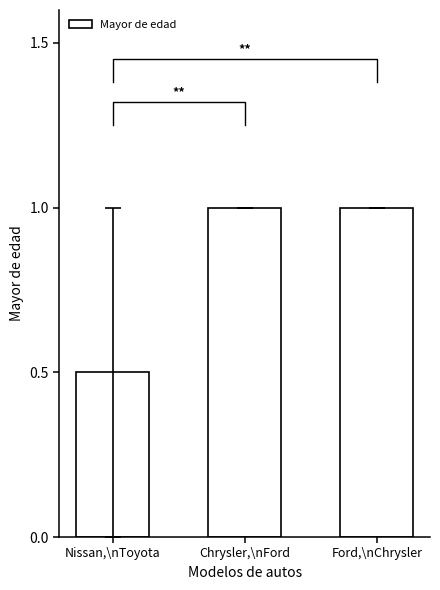

What is the label of the 1st bar from the right?

Ford,\nChrysler